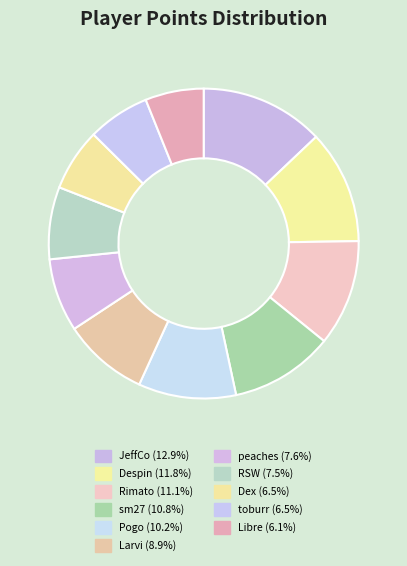

Is it true that JeffCo is 6% of the pie?

False